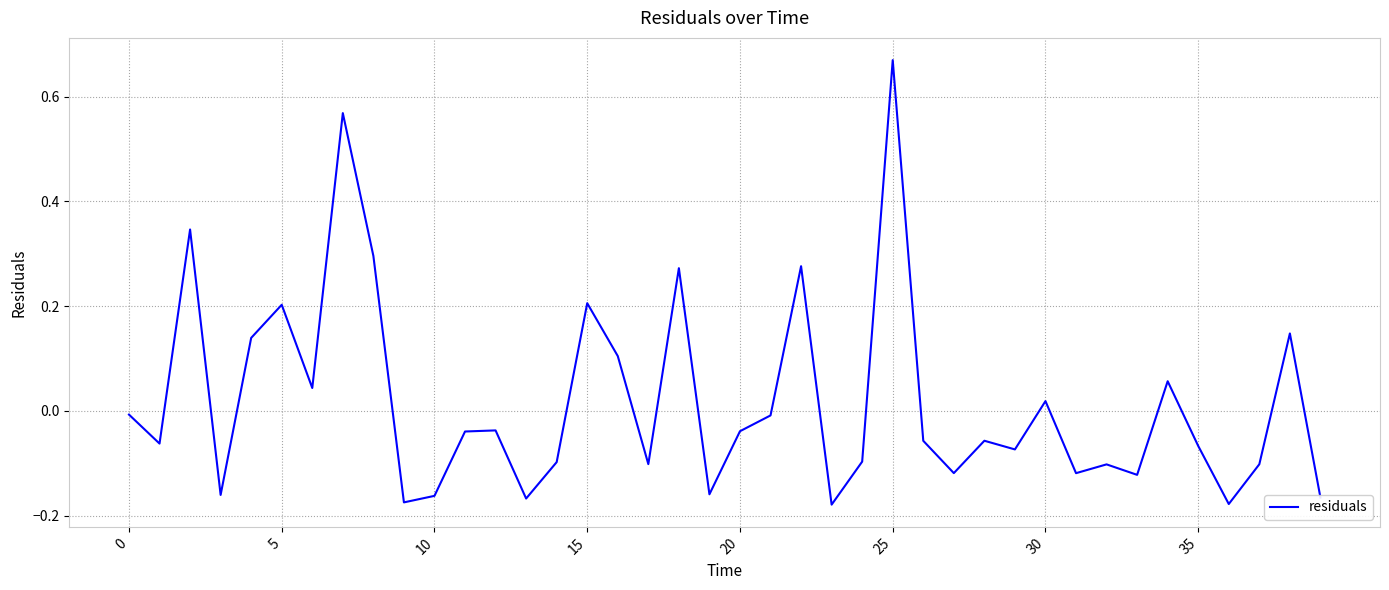

How many lines are shown in the chart?

1